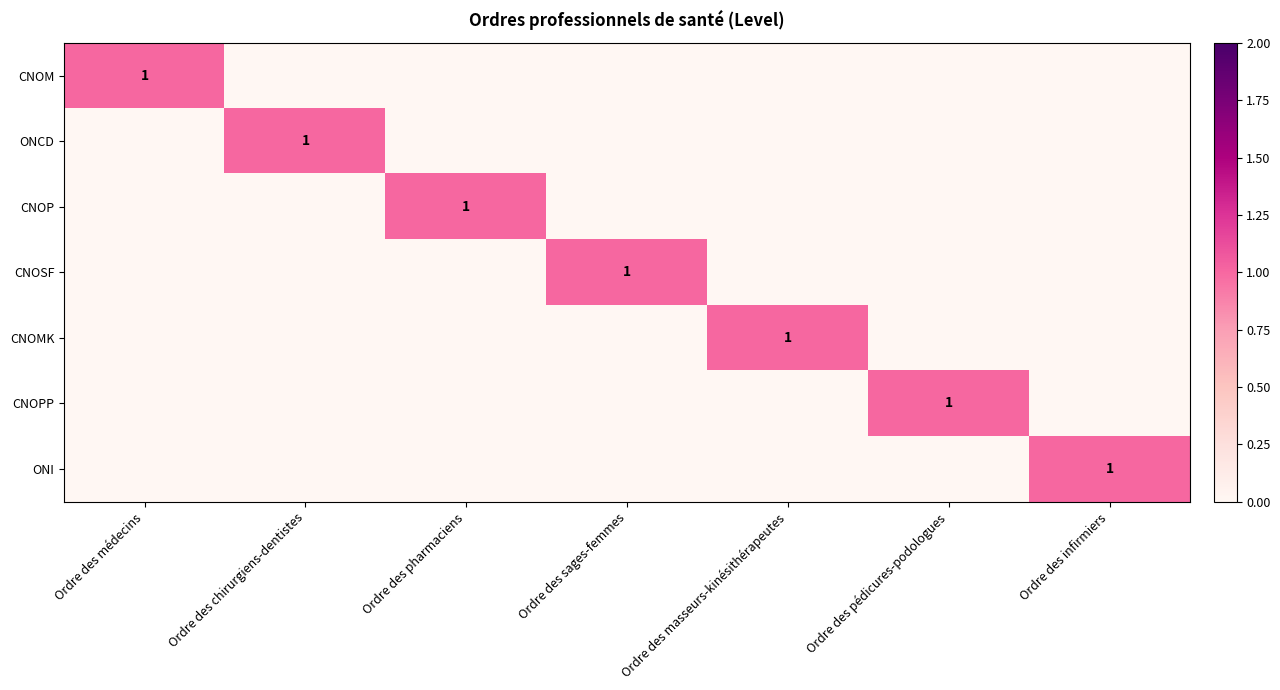

Is it true that CNOM equals 0 at Ordre des médecins?

False